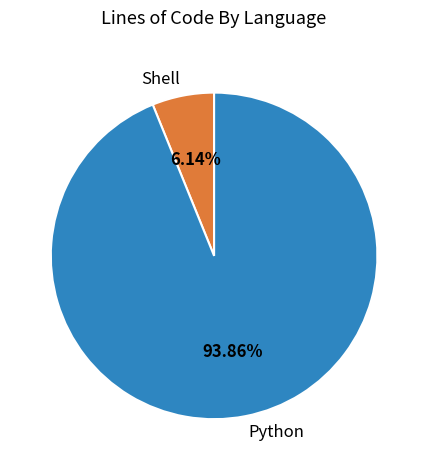

Is there a majority slice in this chart?

Yes